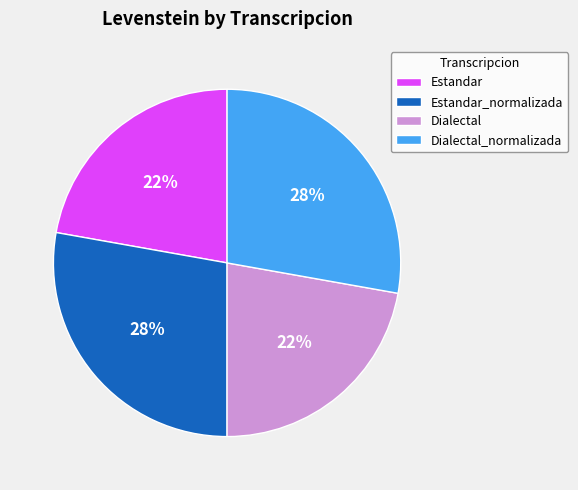

To the nearest percent, what is the combined percentage of Dialectal_normalizada and Estandar_normalizada?

56%